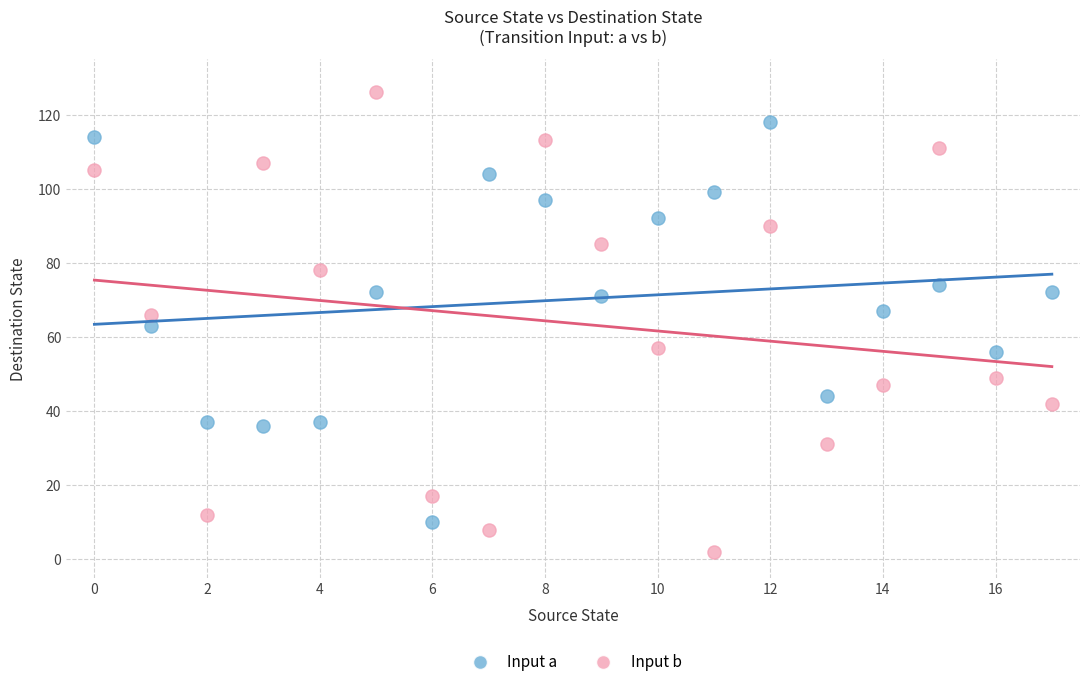

Which series has the widest spread of Y values?

Input b